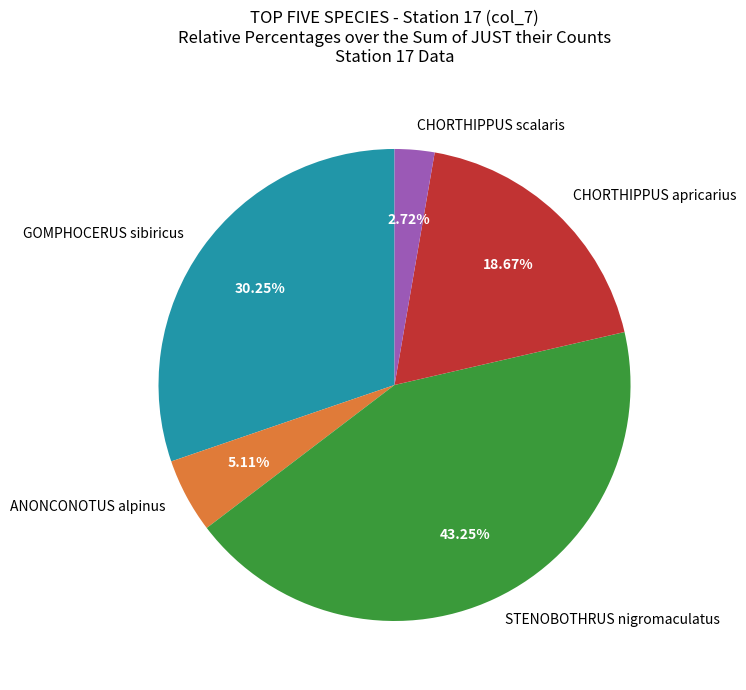

Which has a higher value, CHORTHIPPUS scalaris or CHORTHIPPUS apricarius?

CHORTHIPPUS apricarius